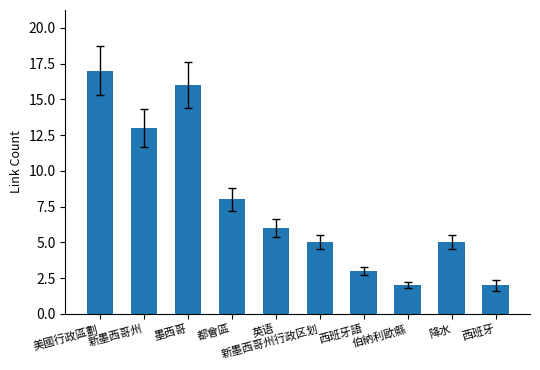

Approximately how many times larger is the value at 西班牙語 compared to 新墨西哥州?

0.2